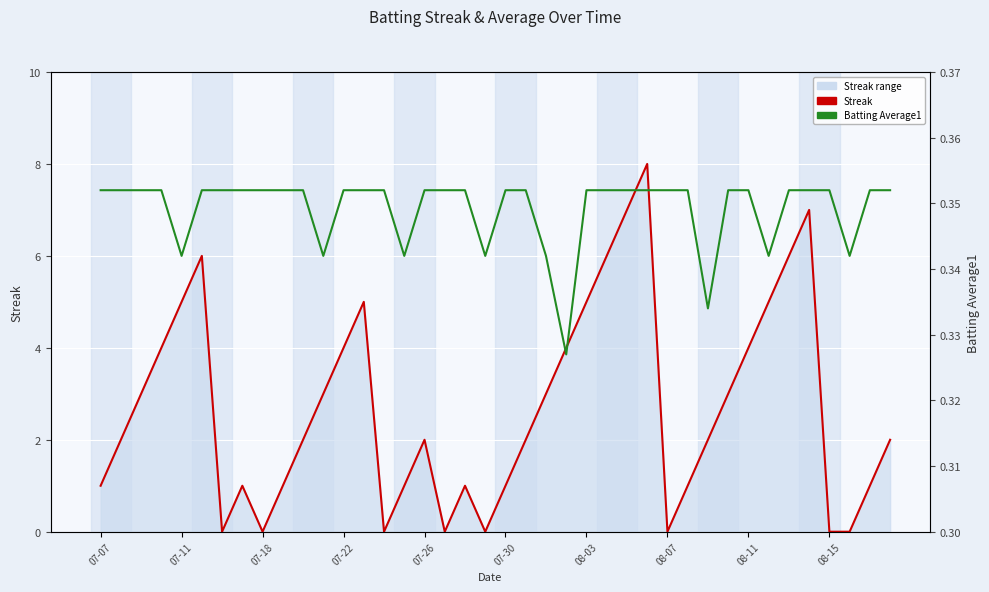

List the series in order of their peak value, highest first.

Streak, Batting Average1